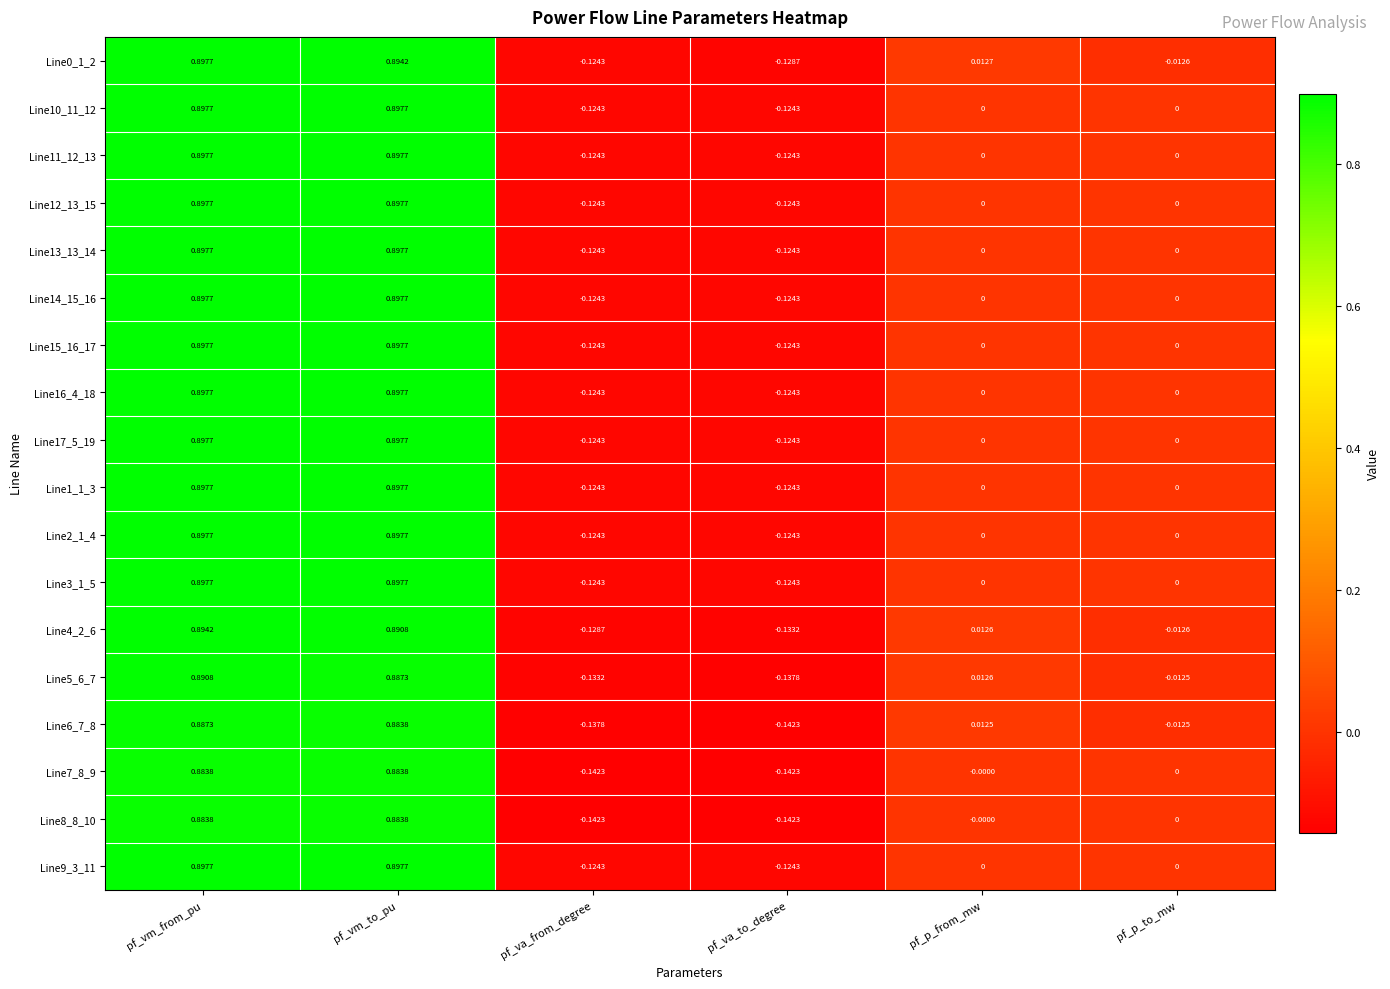

At which category is the sum across all series the highest?

pf_vm_from_pu